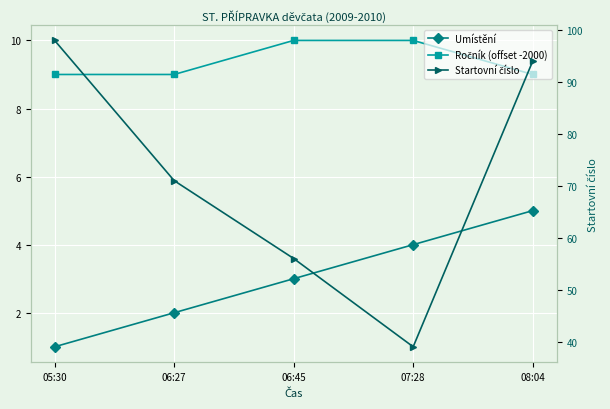

Is the value of Startovní číslo at 05:30 greater than the value of Umístění at 07:28?

Yes